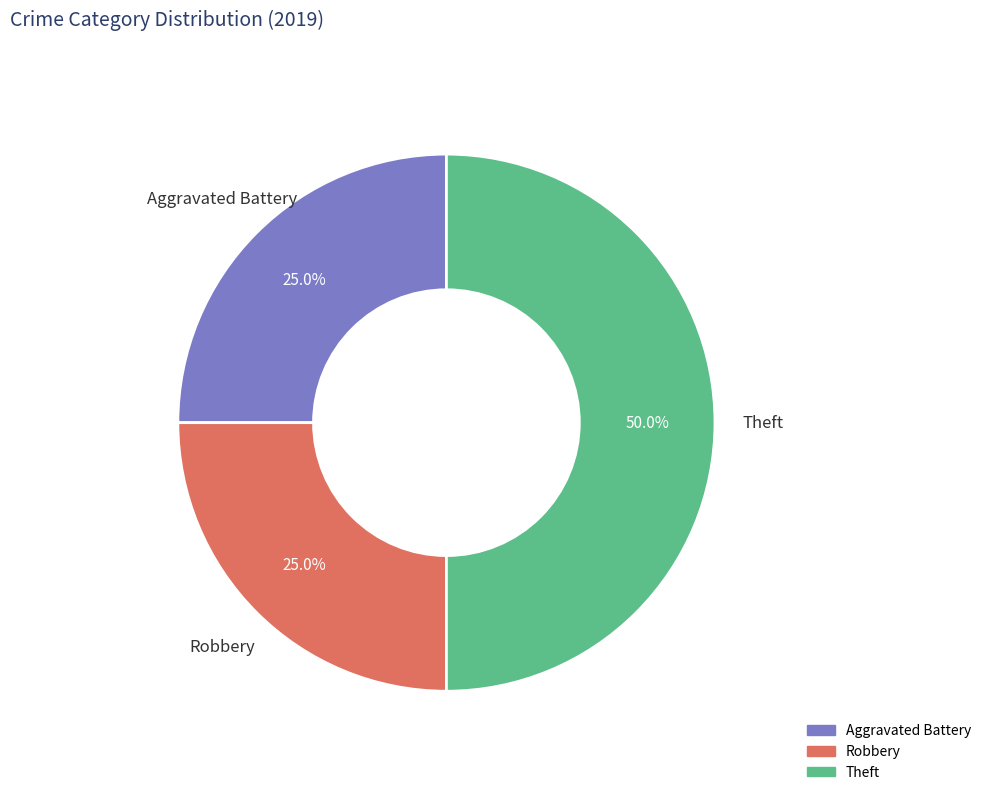

To the nearest percent, what is the average slice percentage?

33%